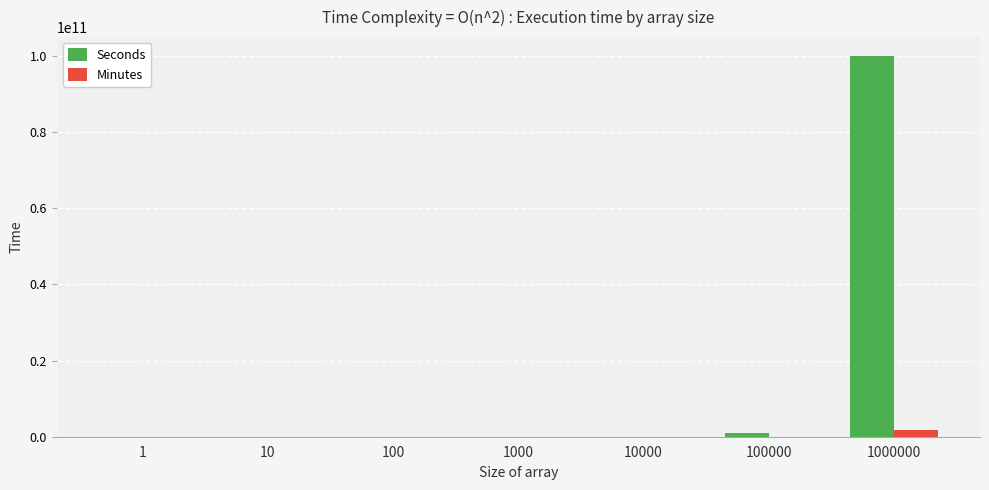

What is the highest value of the Seconds series?

100000000000.0